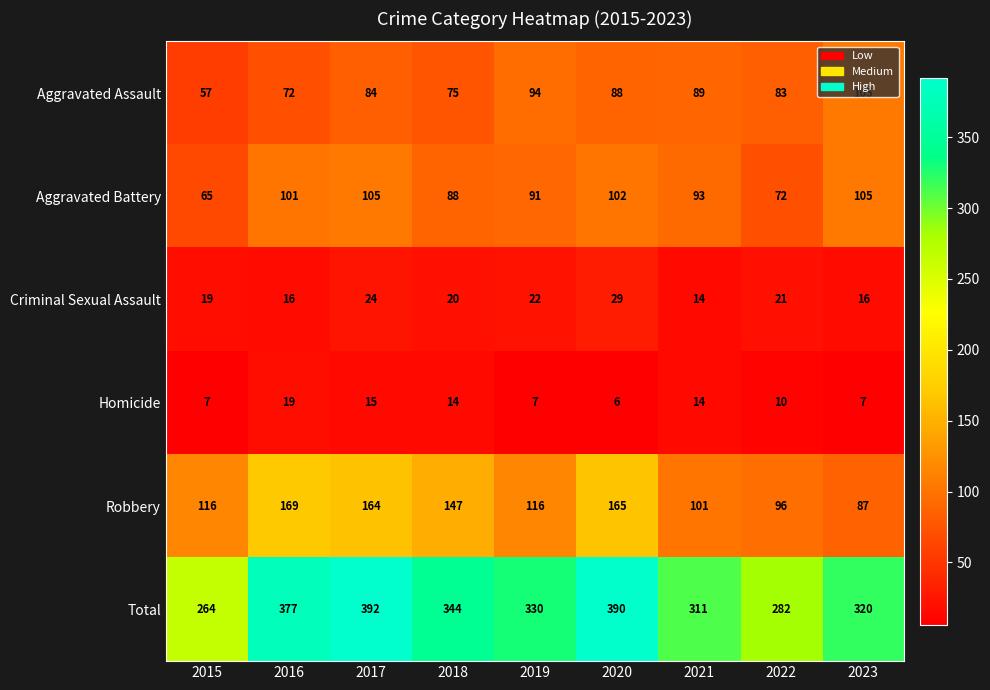

Which series has the widest spread of values?

Total